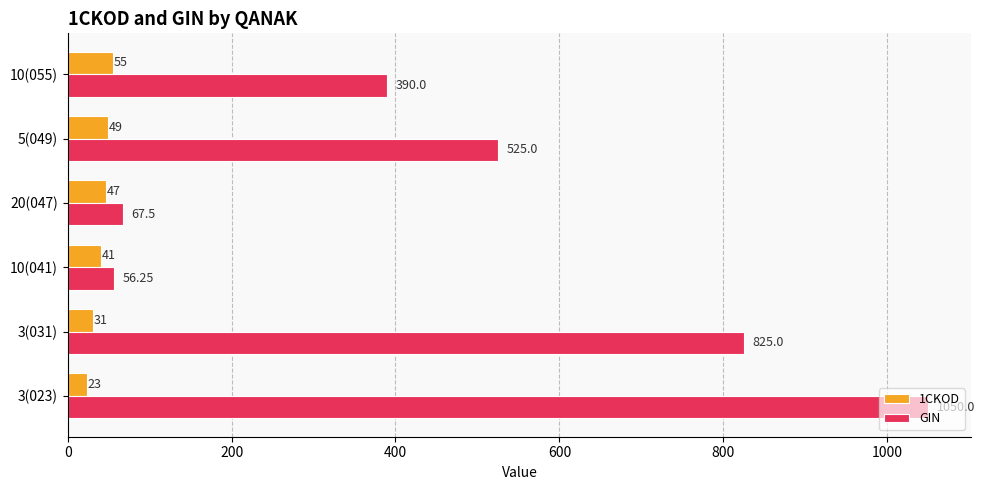

What is the total value across all series at 3(031)?

856.0